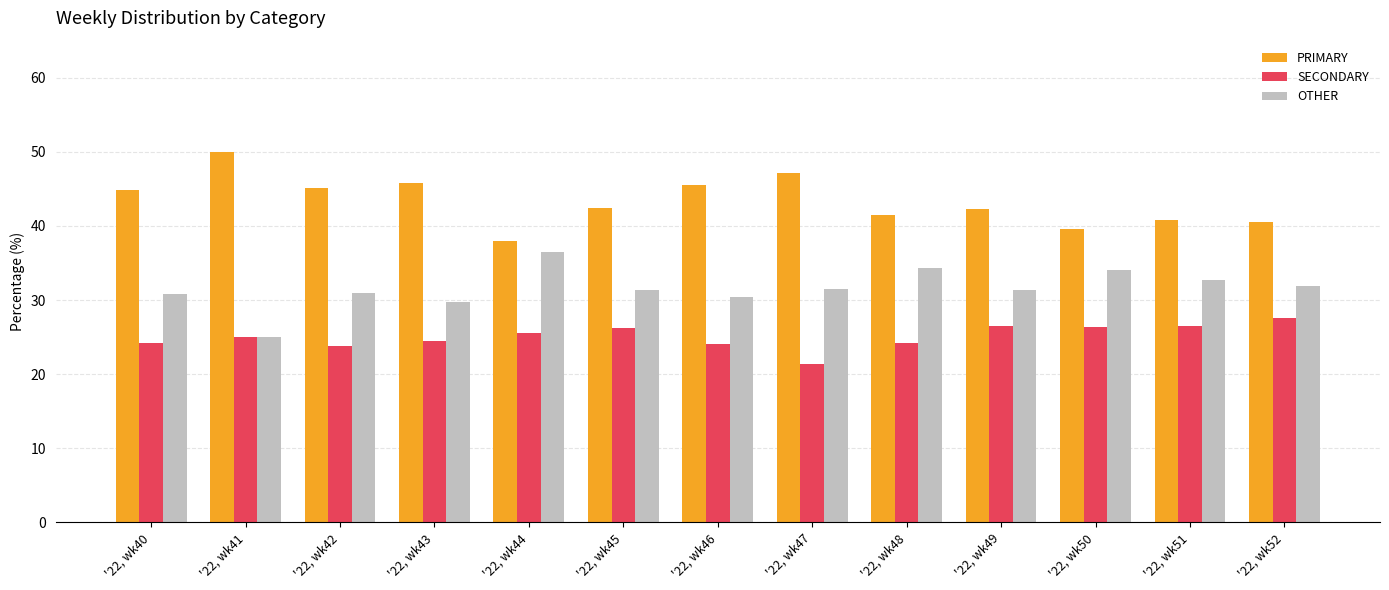

What is the difference between the highest and lowest values at '22, wk52?

13.0